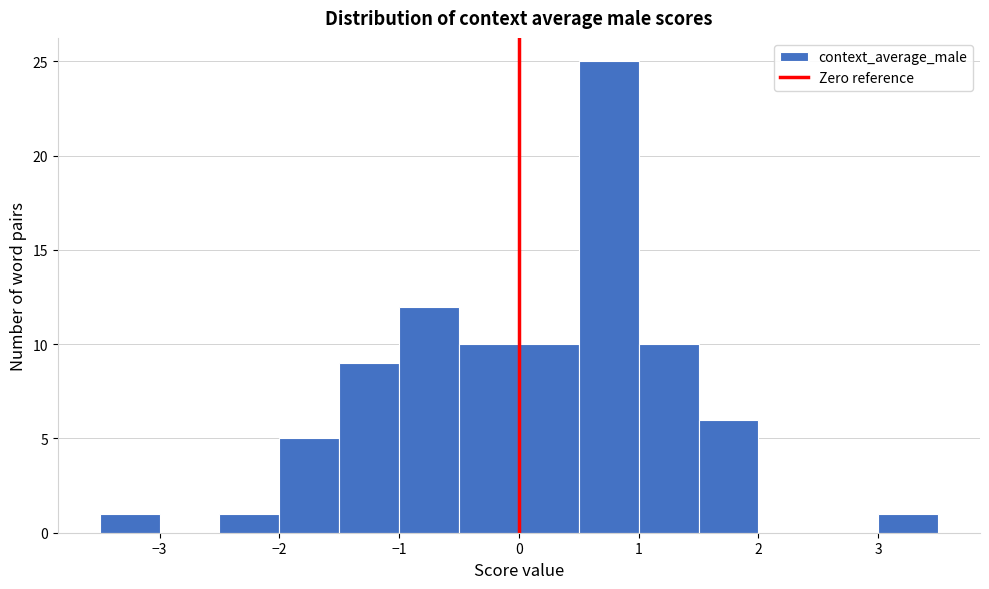

Reading left to right, transcribe this chart: for each bar, give the range it covers on the x-axis and its height. The values are not printed on the chart, so give them approximately, as read against the axis.

-3.5 to -3.0: 1
-3.0 to -2.5: 0
-2.5 to -2.0: 1
-2.0 to -1.5: 5
-1.5 to -1.0: 9
-1.0 to -0.5: 12
-0.5 to 0.0: 10
0.0 to 0.5: 10
0.5 to 1.0: 25
1.0 to 1.5: 10
1.5 to 2.0: 6
2.0 to 2.5: 0
2.5 to 3.0: 0
3.0 to 3.5: 1